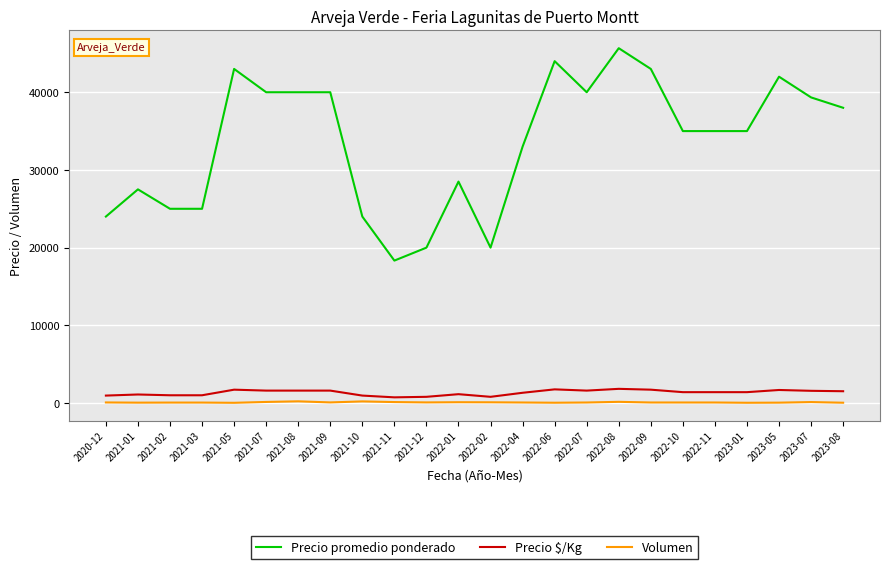

Where does the Precio $/Kg series first go above 1400?

2021-05